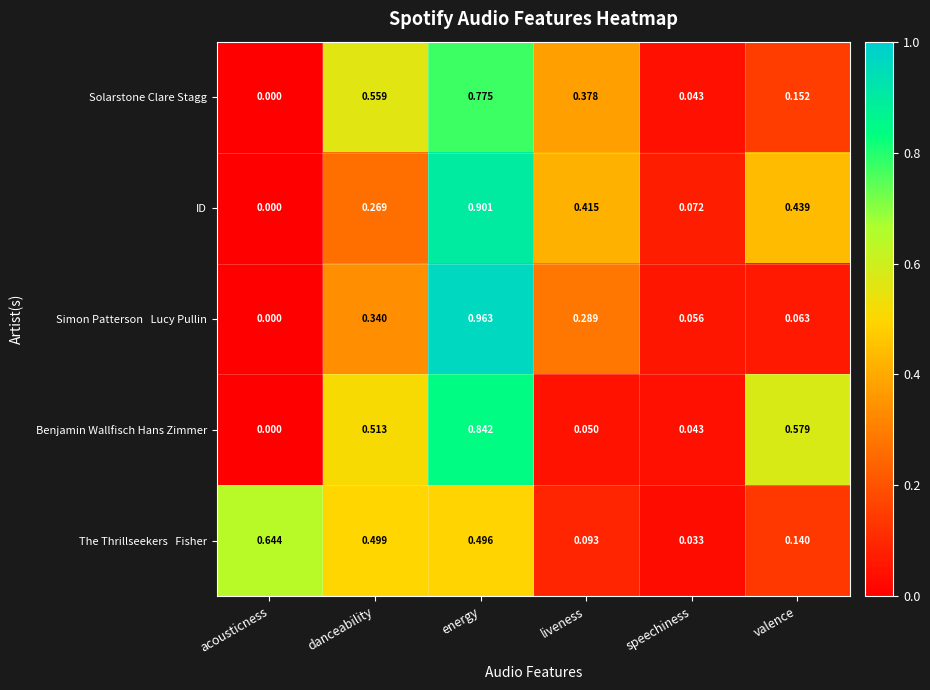

Which series changed the most between danceability and valence?

Solarstone Clare Stagg